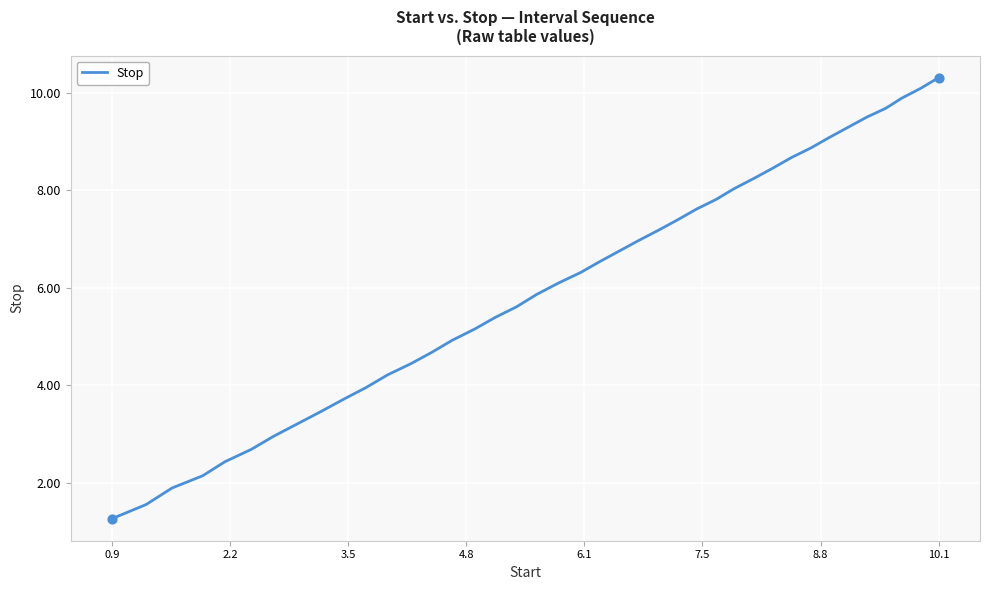

What is the maximum value shown in the chart?

10.3